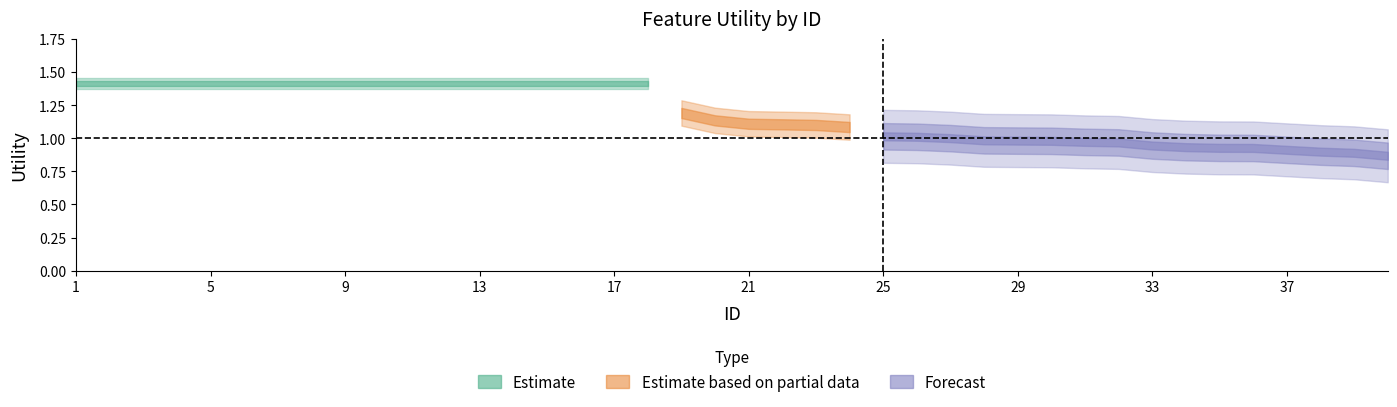

The value at 27 is 1.5. True or false?

False